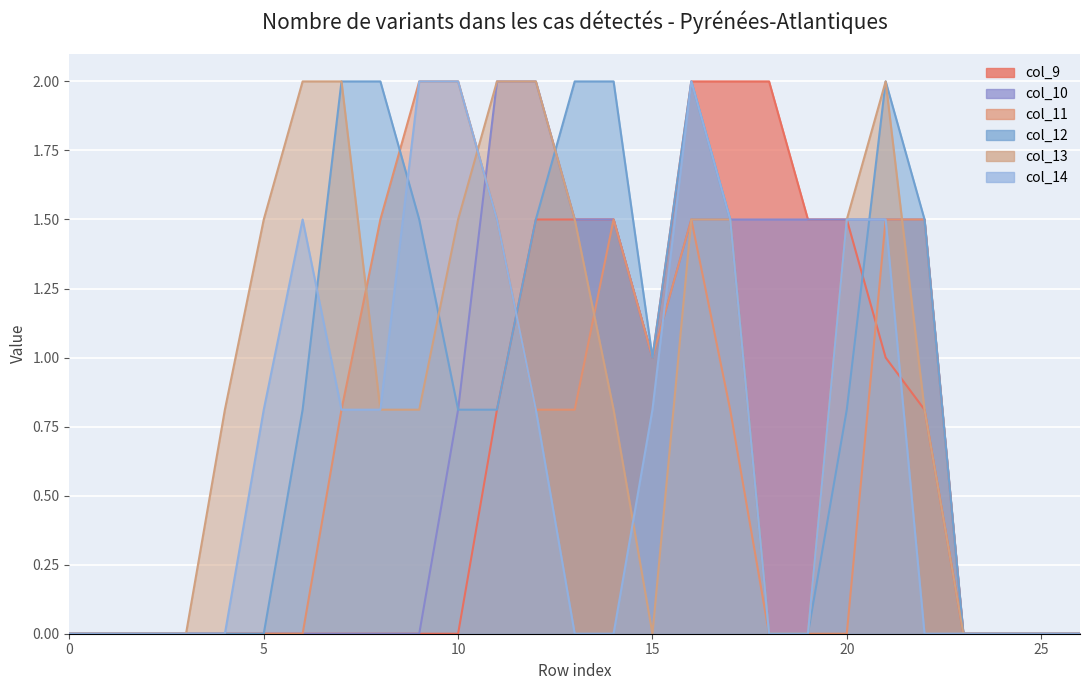

True or false: col_14 has a value of 0.8 at 5.

True